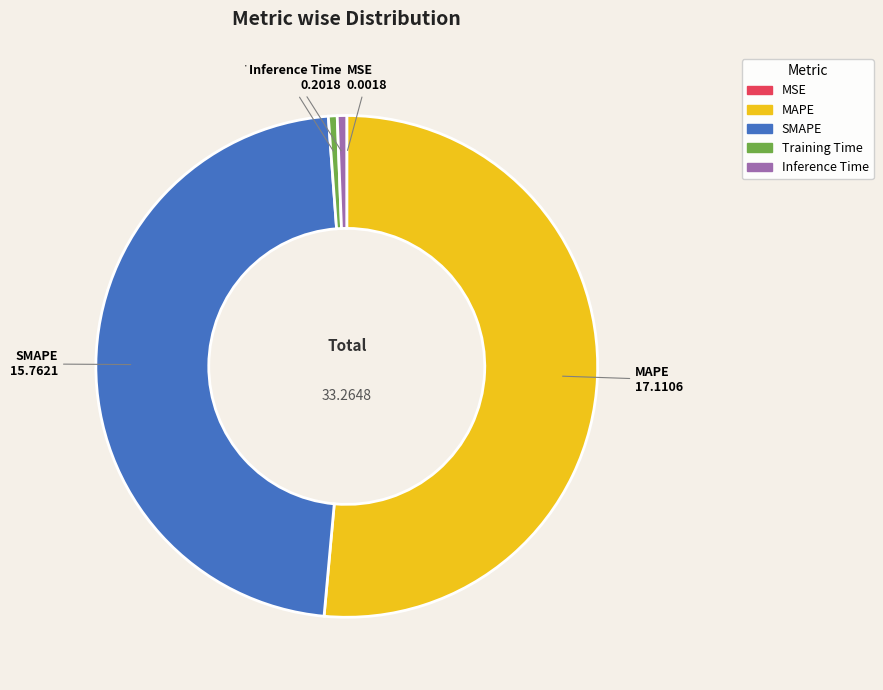

Which slice represents more than half of the pie?

MAPE